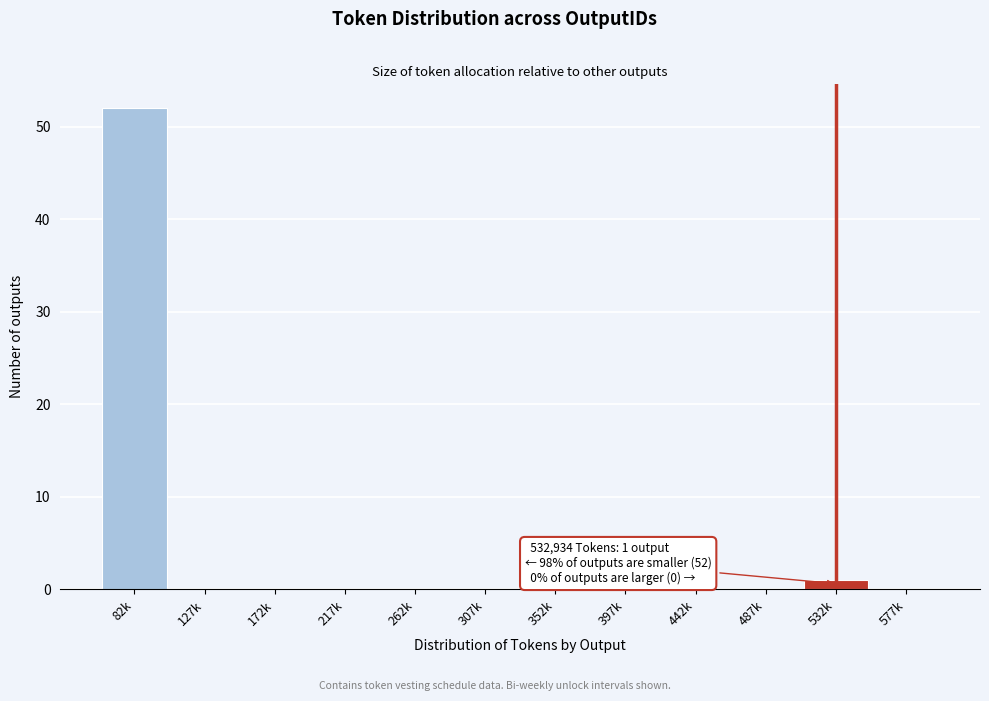

Reading left to right, transcribe all the data shown in this chart.

82k=52	127k=0	172k=0	217k=0	262k=0	307k=0	352k=0	397k=0	442k=0	487k=0	532k=1	577k=0